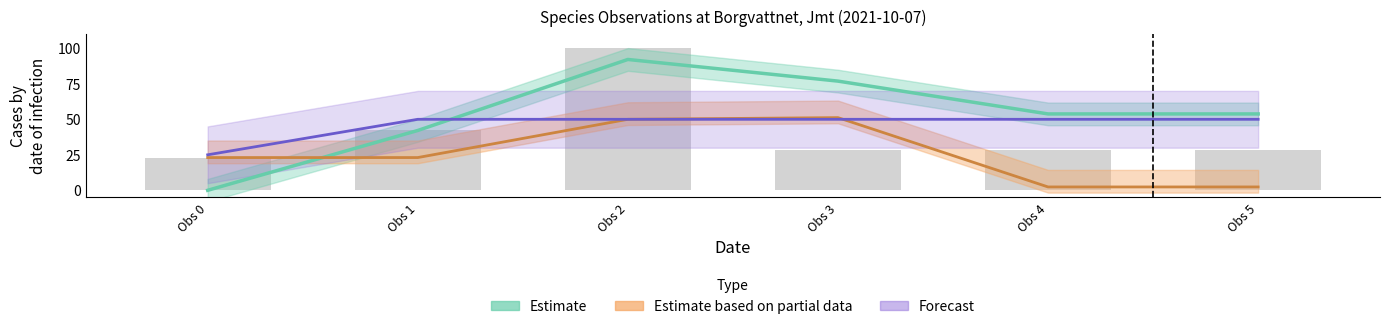

Which category has the highest value across all series?

Obs 2